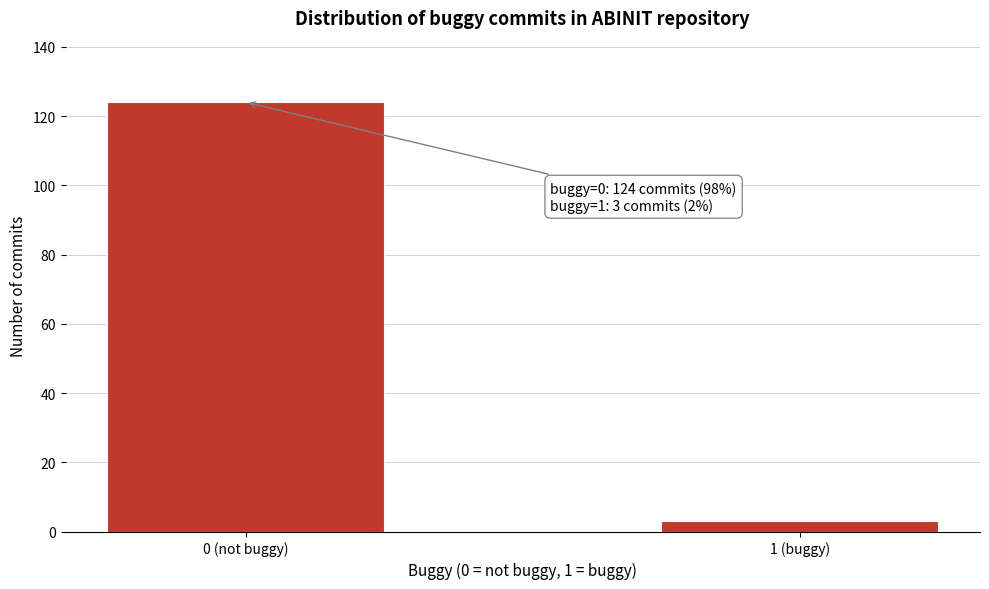

Reading right to left, list all the values displayed in this chart.

3	124